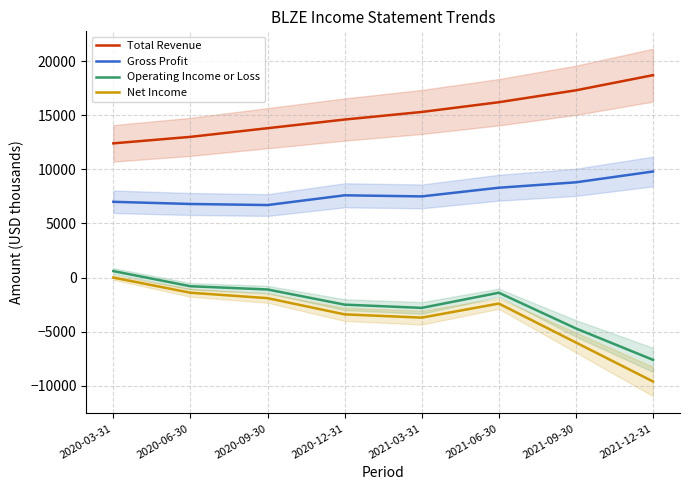

How many values in the Total Revenue series exceed 15300?

3